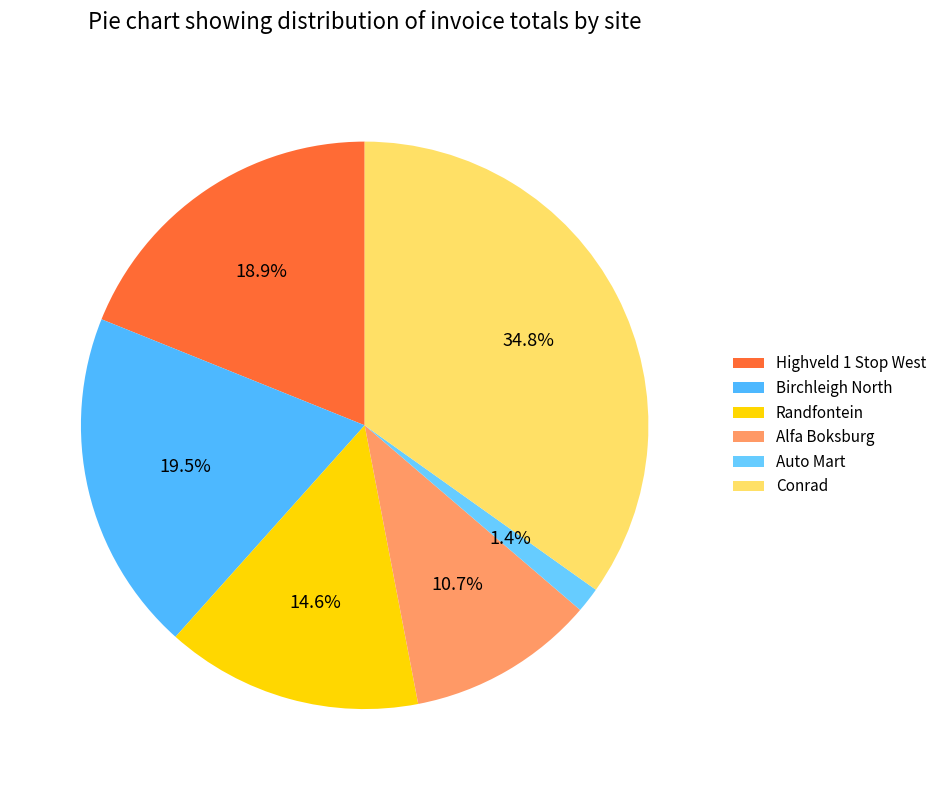

Does Birchleigh North represent more than half of the total?

No